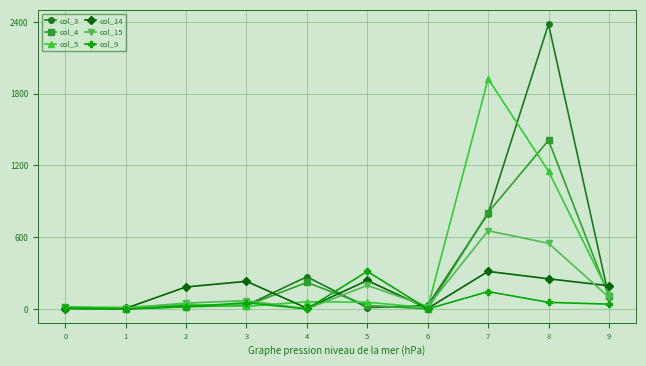

Which series has the widest spread of values?

col_3